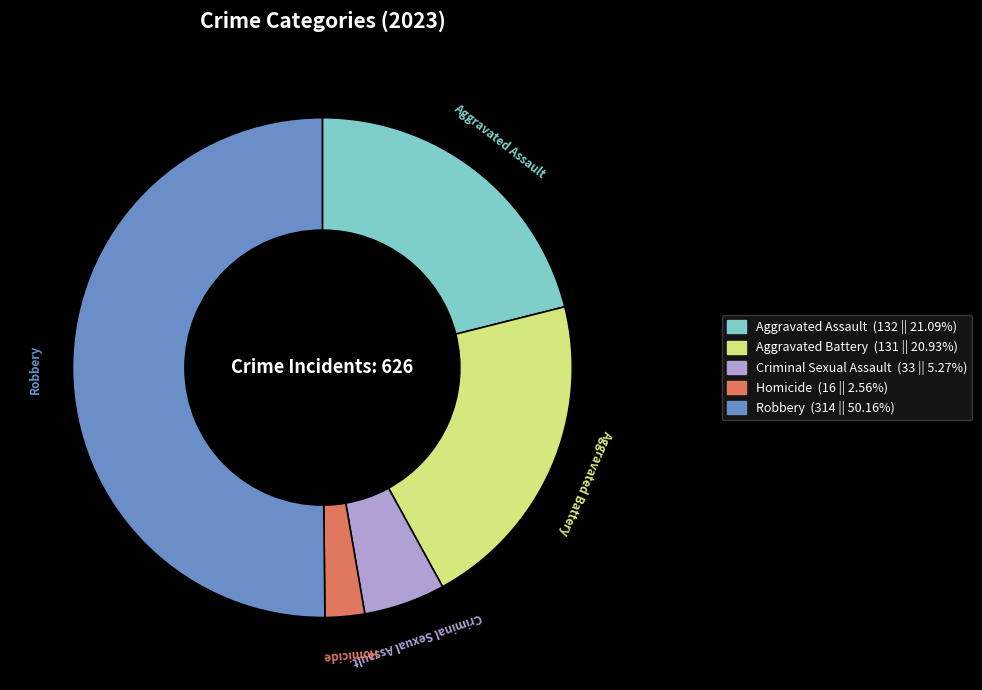

The Robbery slice represents 60% of the pie. True or false?

False